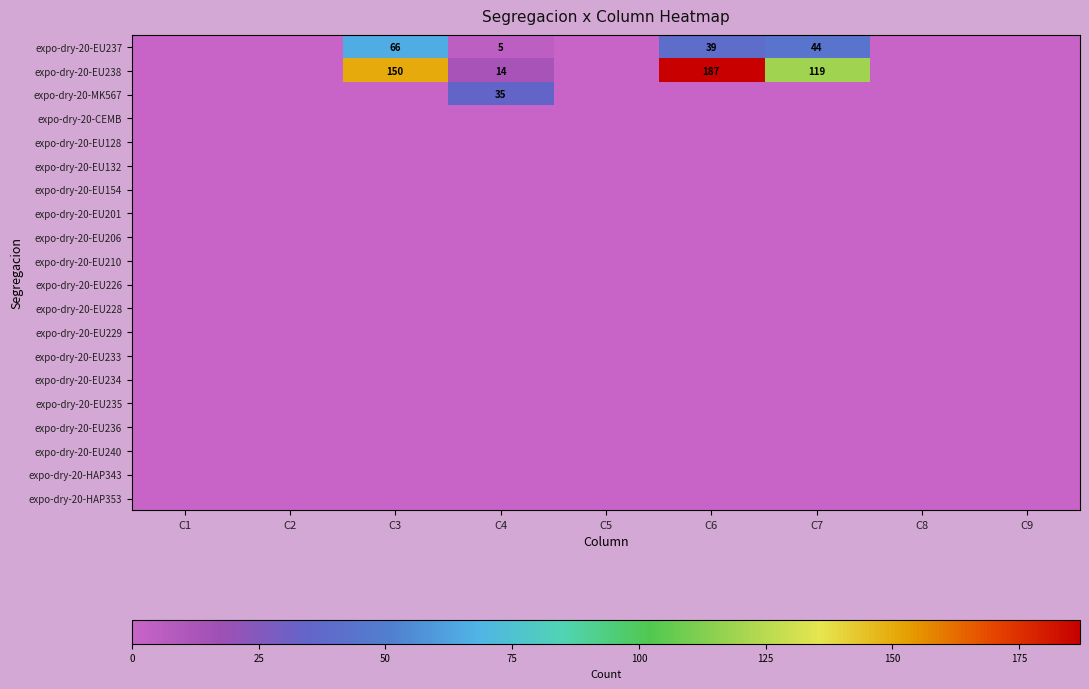

At which label is expo-dry-20-EU154 closest to 0?

C1